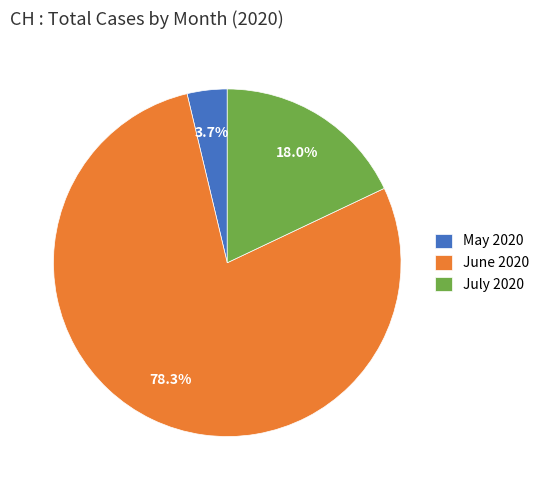

Rank the categories by value from lowest to highest.

May 2020, July 2020, June 2020